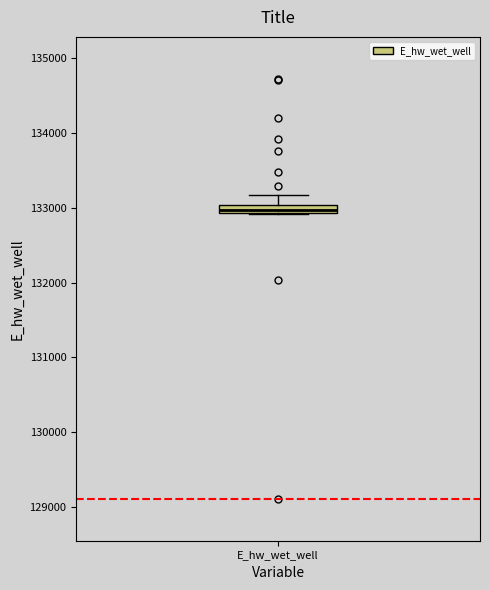

Where is the upper edge of the box for E_hw_wet_well on the y-axis? The values are not printed on the chart, so give them approximately, as read against the axis.

133000